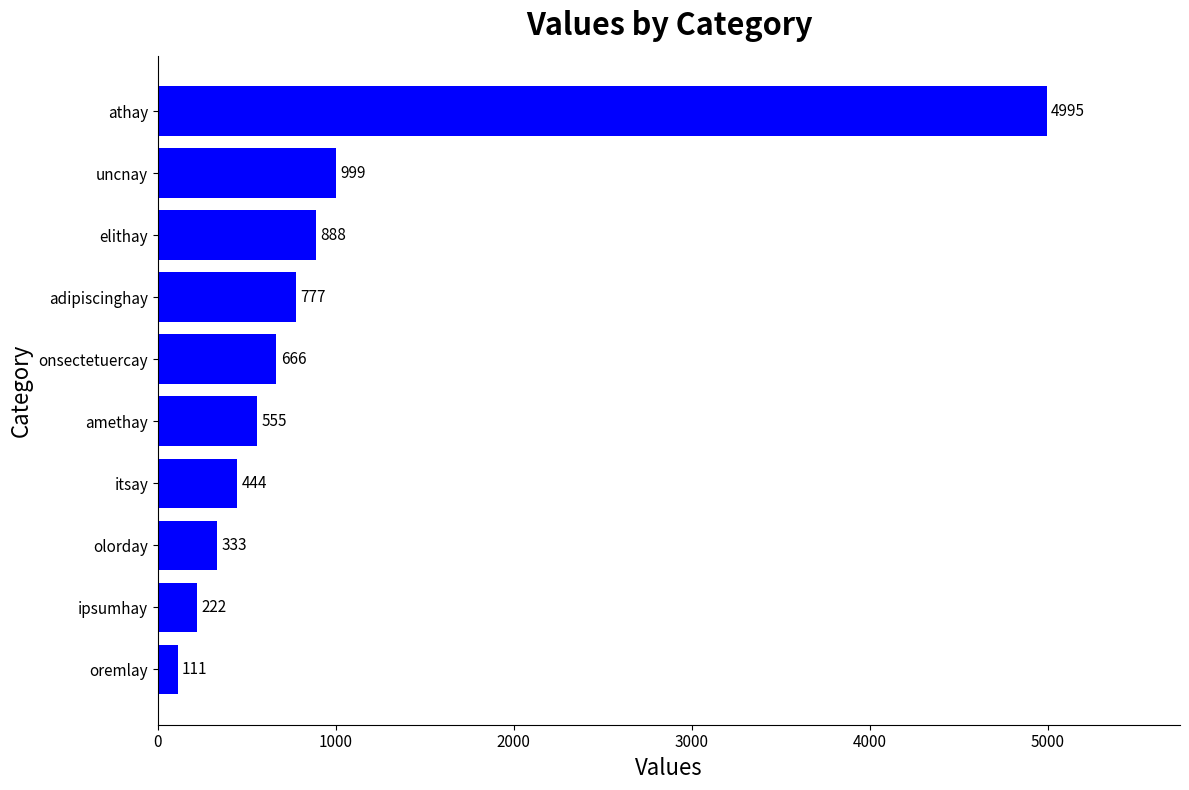

Rank the categories by value from highest to lowest.

athay, uncnay, elithay, adipiscinghay, onsectetuercay, amethay, itsay, olorday, ipsumhay, oremlay